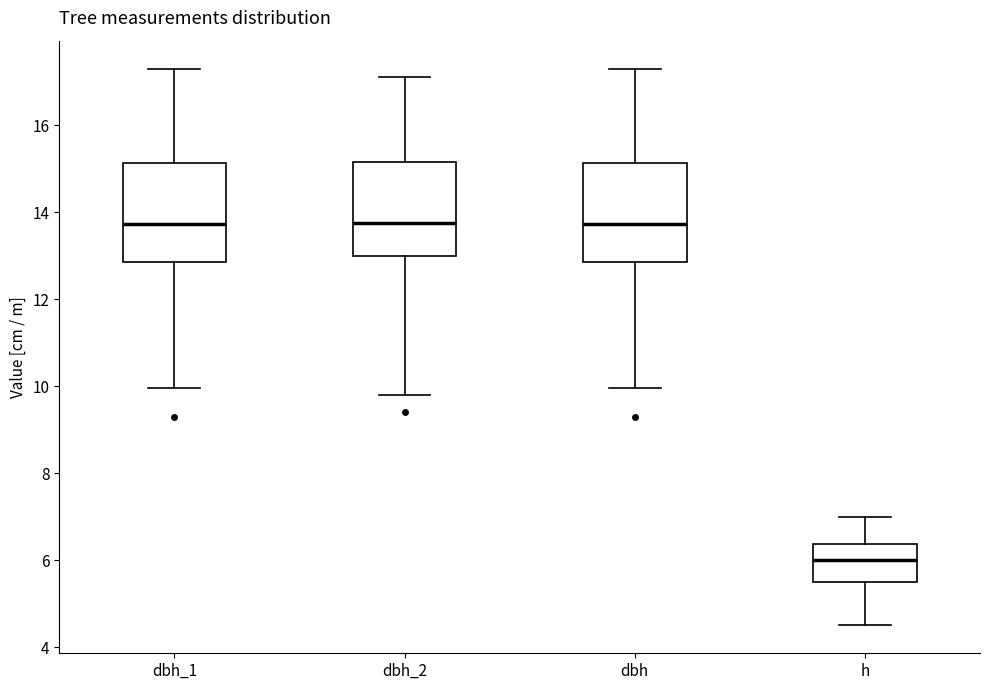

Reading left to right, read every box against the y-axis: the position of its median line, the range the box covers, and the ends of its whiskers. The values are not printed on the chart, so give them approximately, as read against the axis.

dbh_1: median 13.8, box 12.8 to 15.2, whiskers 10.0 to 17.4
dbh_2: median 13.8, box 13.0 to 15.2, whiskers 9.8 to 17.2
dbh: median 13.8, box 12.8 to 15.2, whiskers 10.0 to 17.4
h: median 6.0, box 5.6 to 6.4, whiskers 4.6 to 7.0